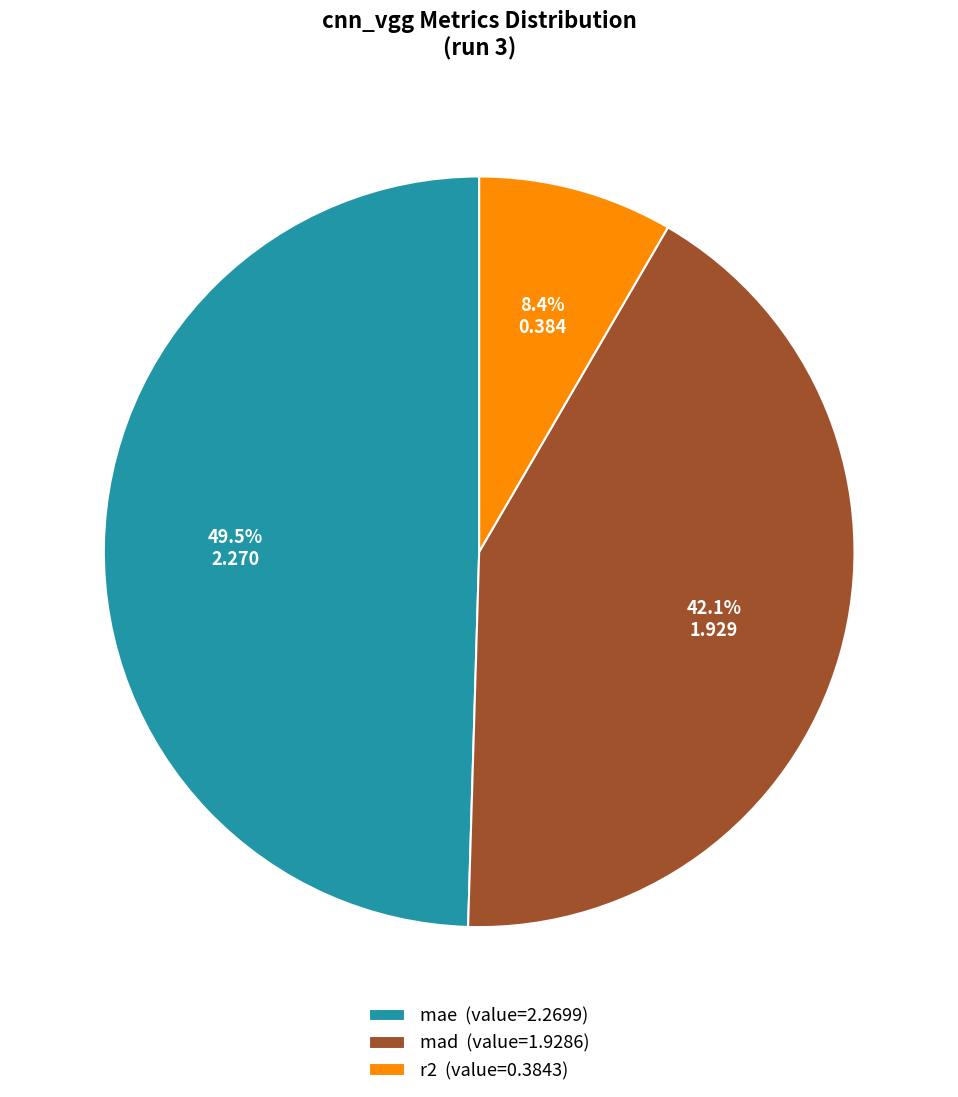

Do mae and mad together represent more than half of the pie?

Yes